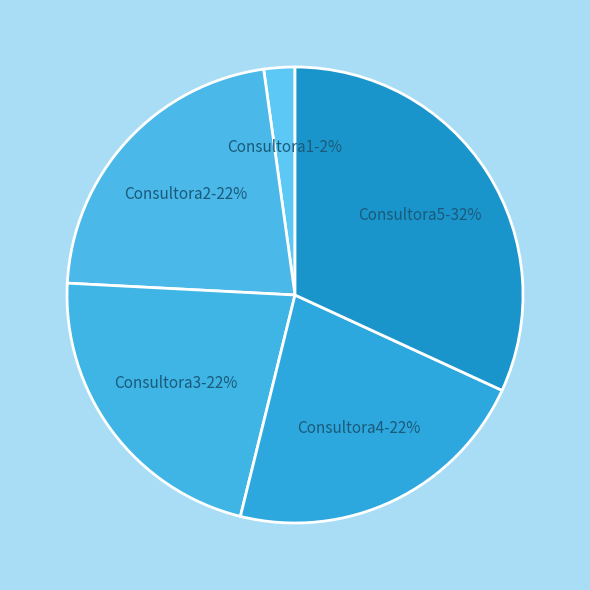

Which has a higher value, Consultora3 or Consultora1?

Consultora3